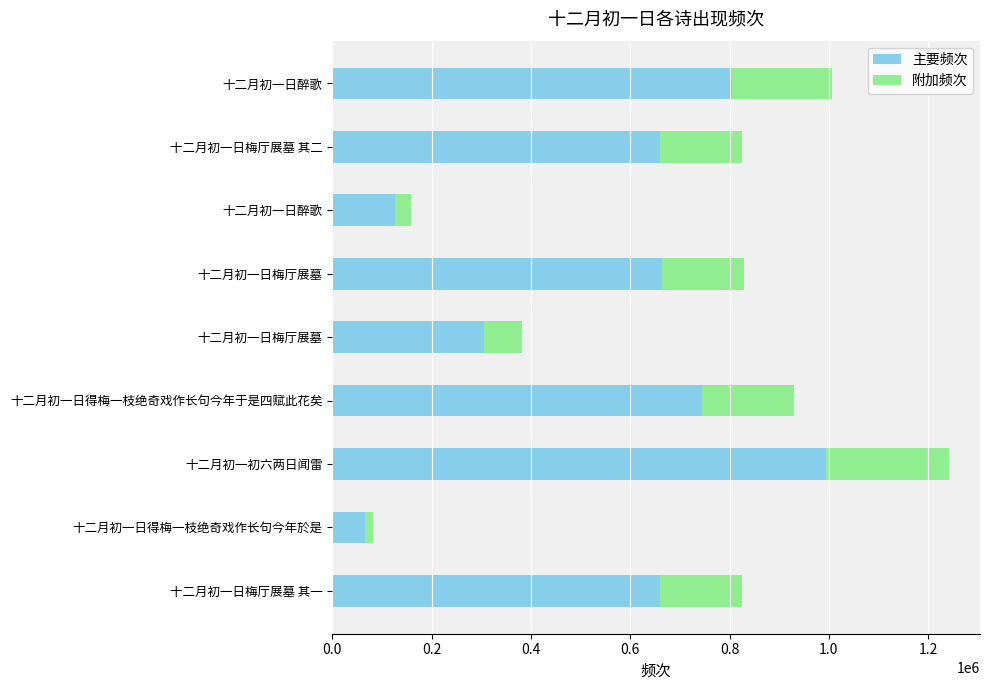

What are all the series names shown in the legend?

主要频次, 附加频次